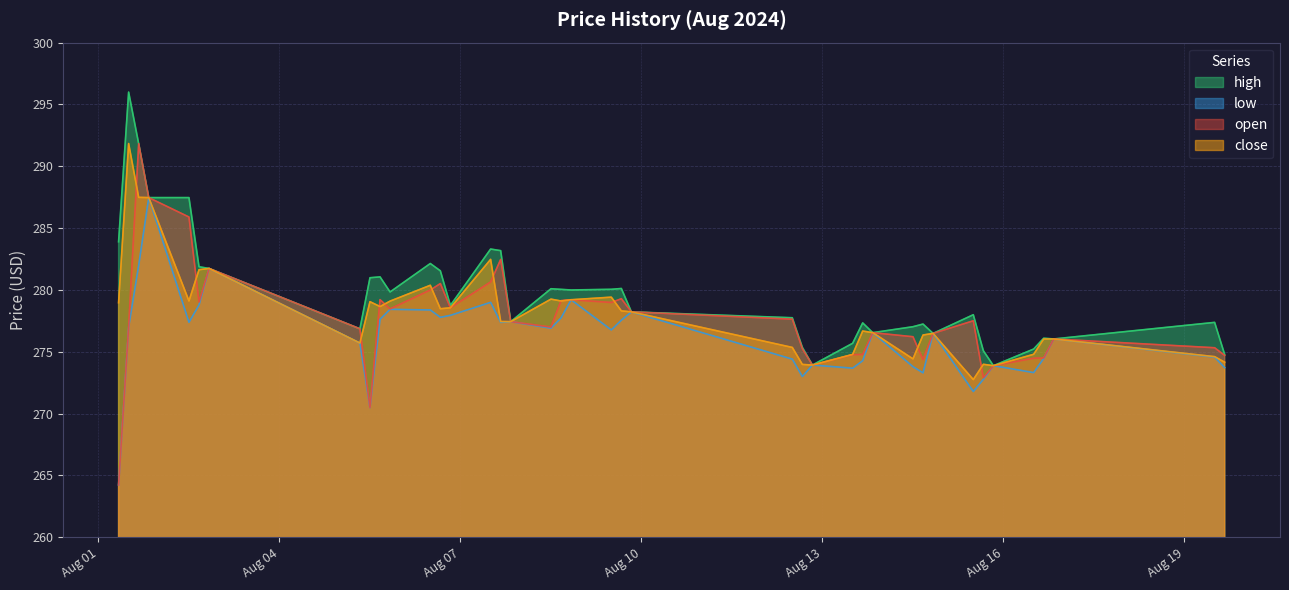

Does the chart display data point markers on the line(s)?

No